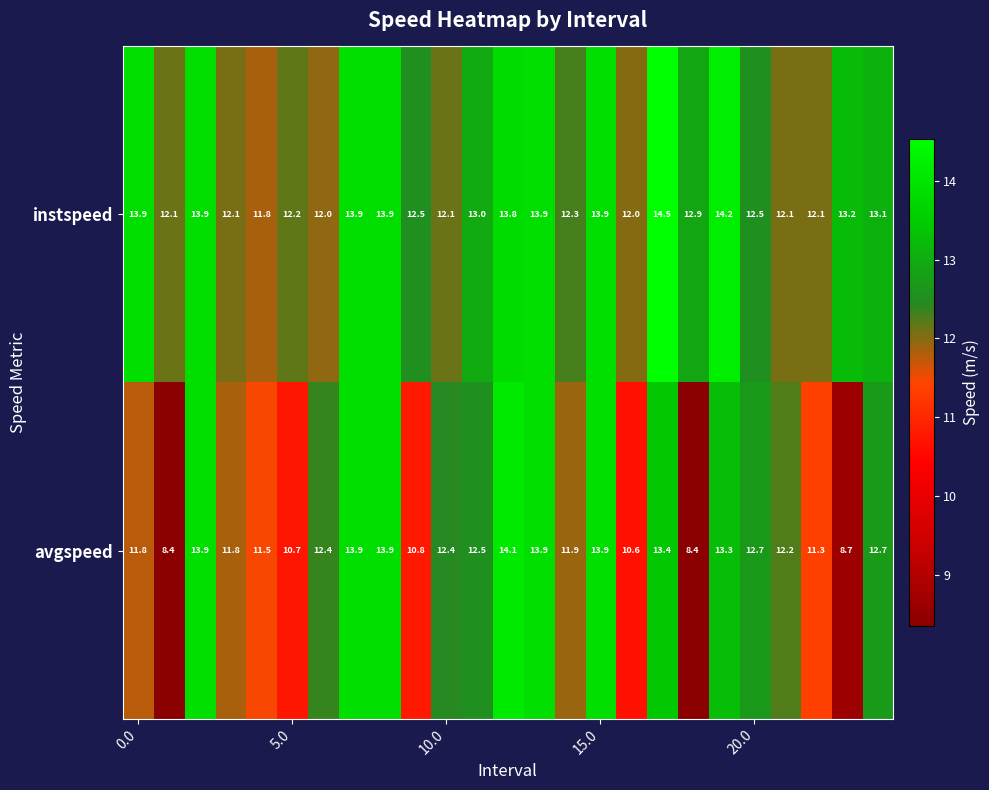

List the series in order of their peak value, highest first.

instspeed, avgspeed